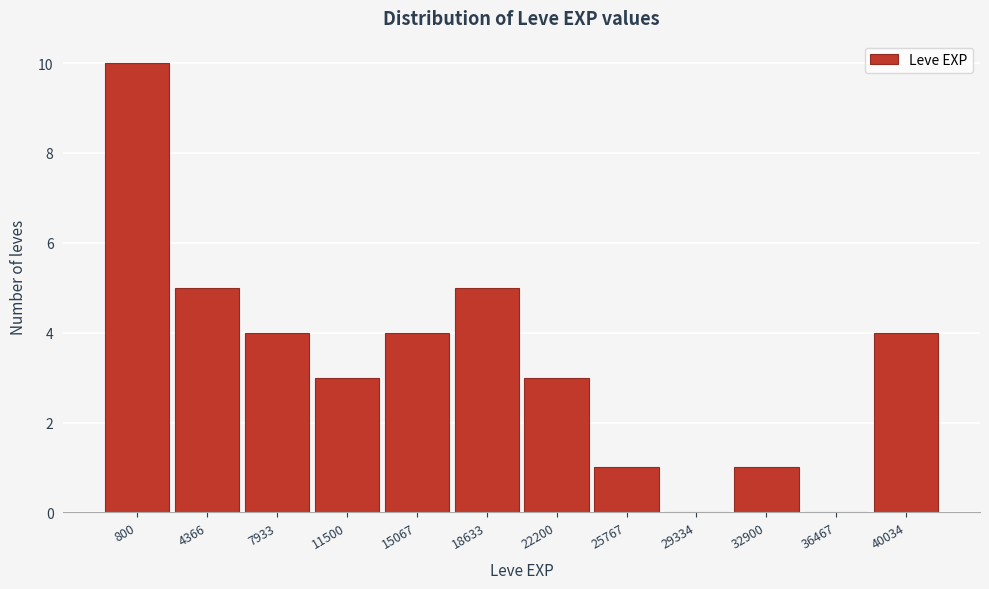

Reading left to right, list all the values displayed in this chart.

800=10	4366=5	7933=4	11500=3	15067=4	18633=5	22200=3	25767=1	29334=0	32900=1	36467=0	40034=4